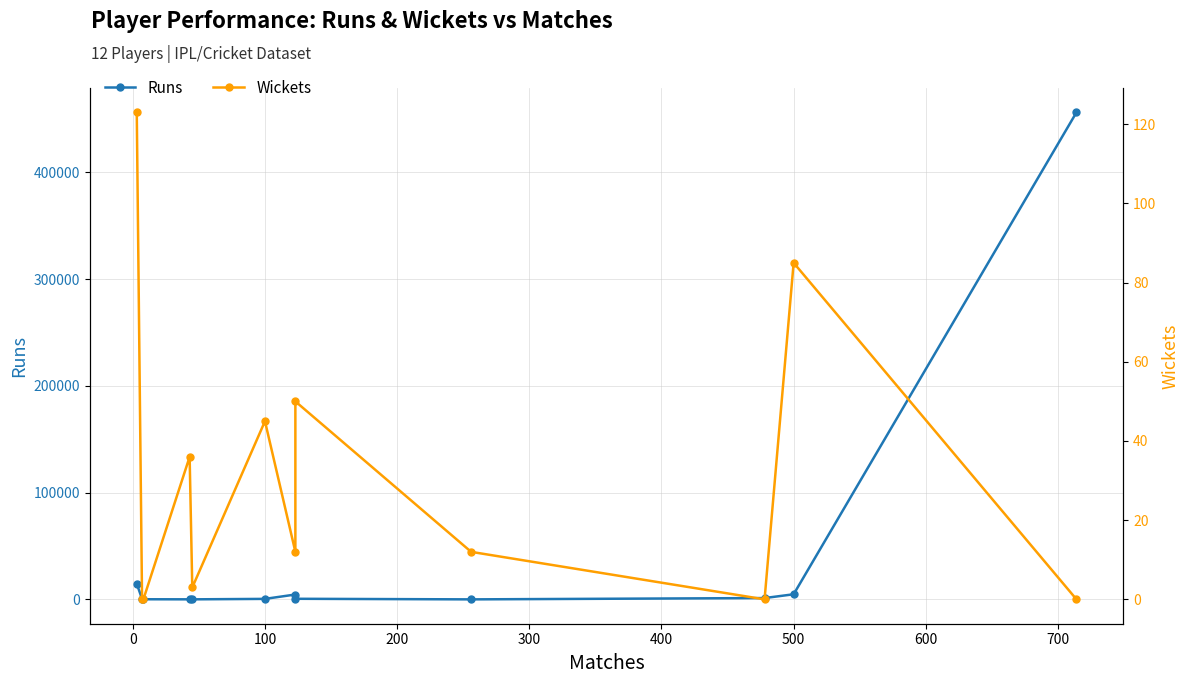

Rank the series by their maximum value, from highest to lowest.

Runs, Wickets